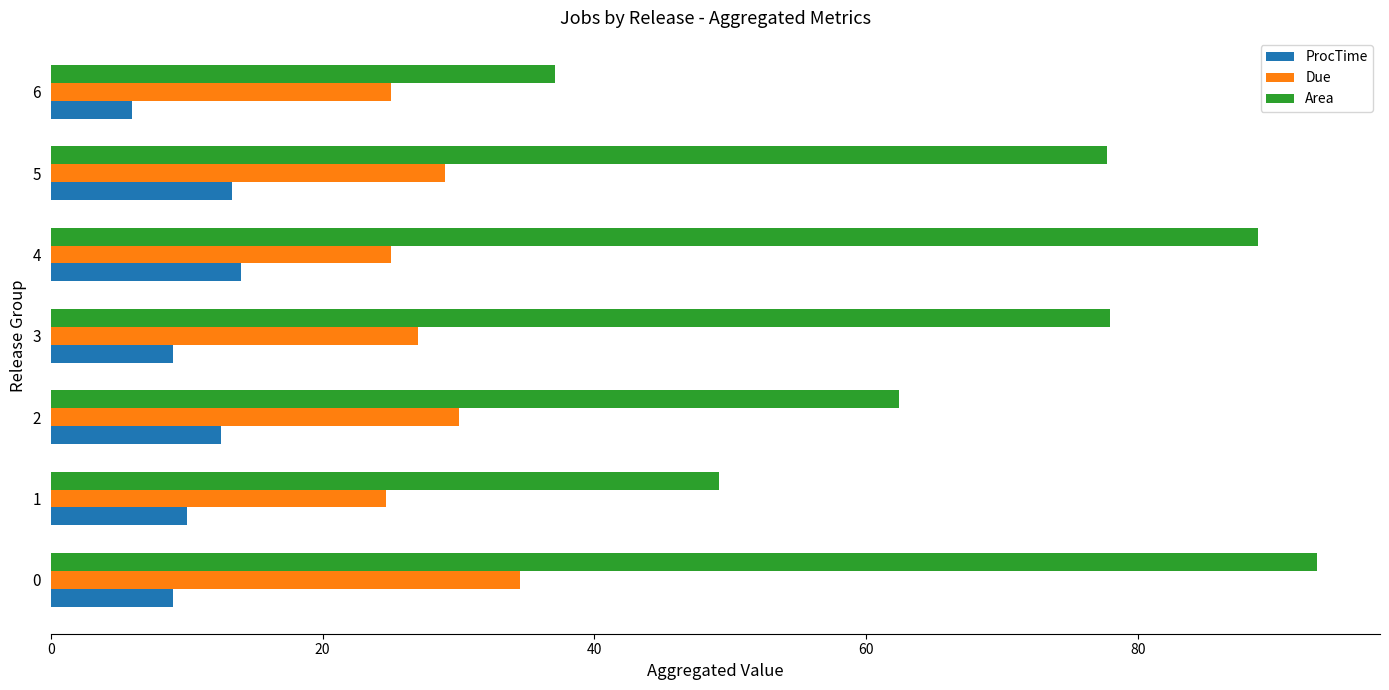

What is the greatest value displayed?

93.1